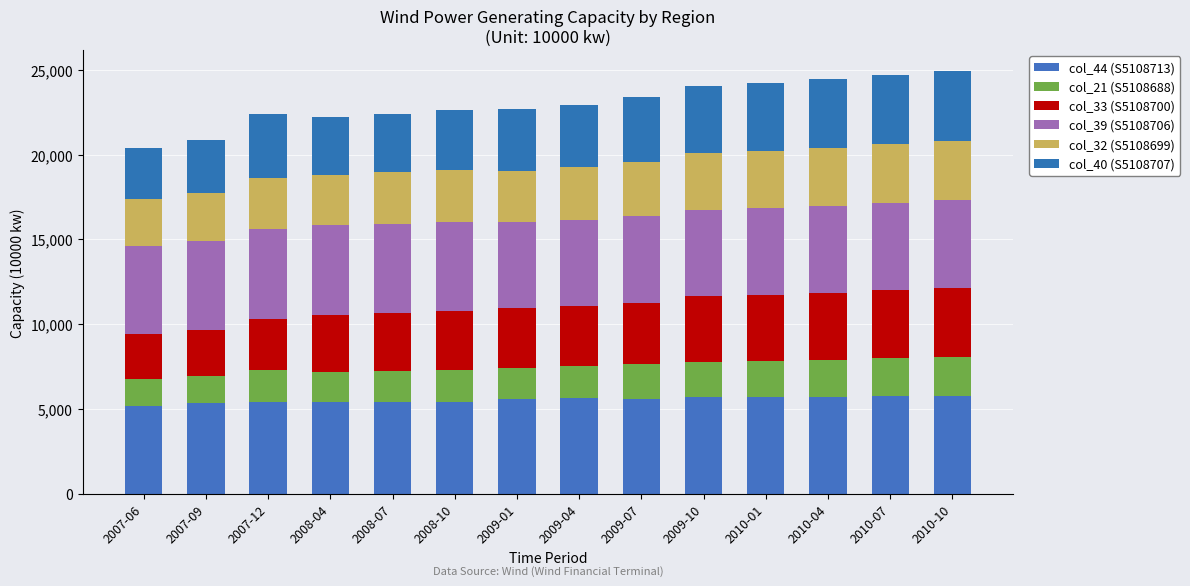

True or false: col_32 (S5108699) has a value of 4006 at 2007-12.

False